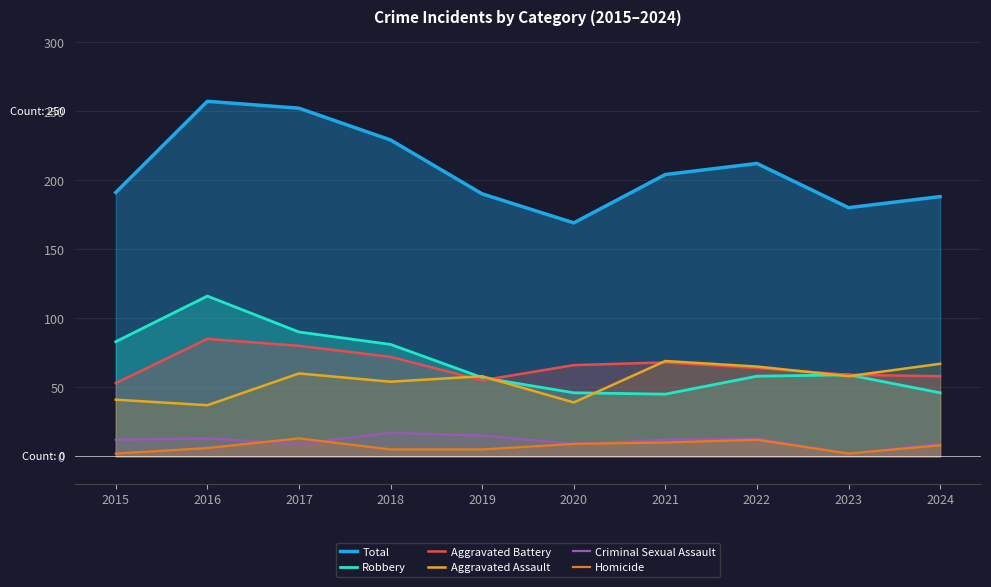

What is the difference between the highest and lowest values at 2020?

160